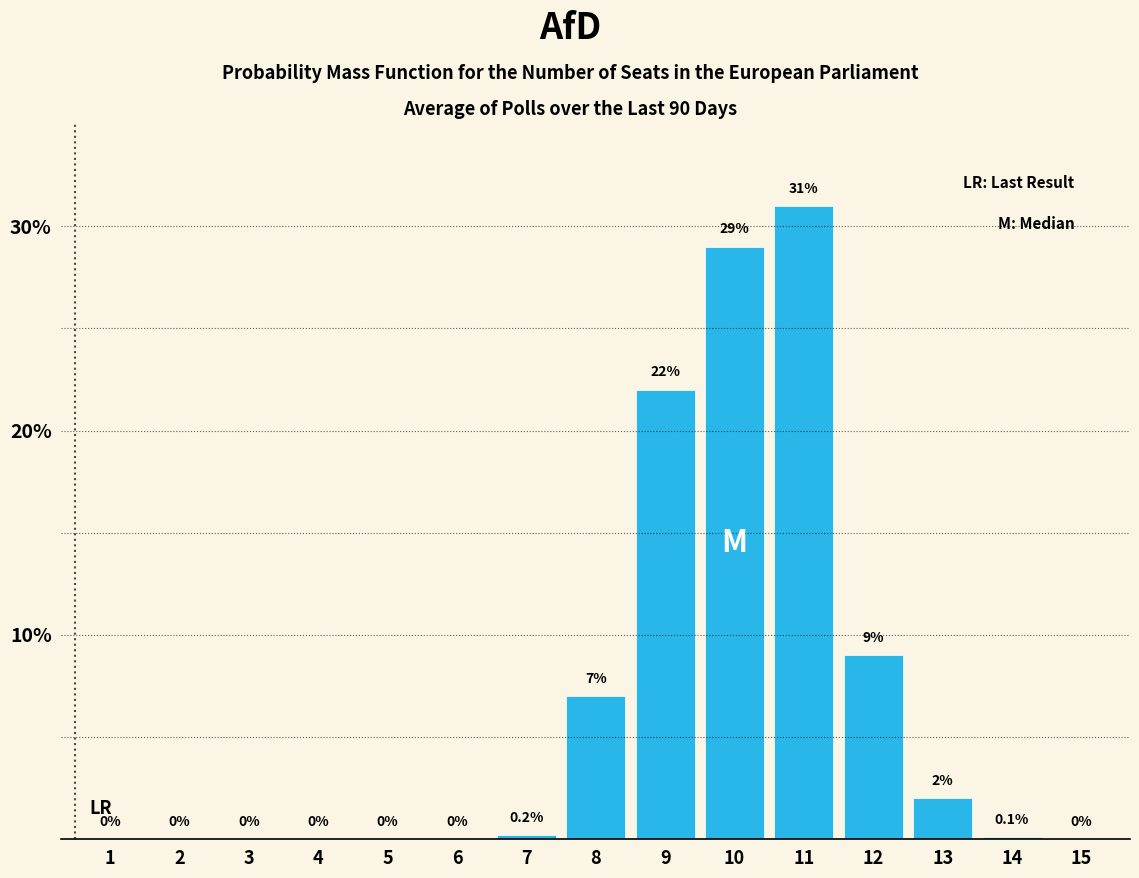

Reading left to right, list all the values displayed in this chart.

1=0.0	2=0.0	3=0.0	4=0.0	5=0.0	6=0.0	7=0.2	8=7.0	9=22.0	10=29.0	11=31.0	12=9.0	13=2.0	14=0.1	15=0.0